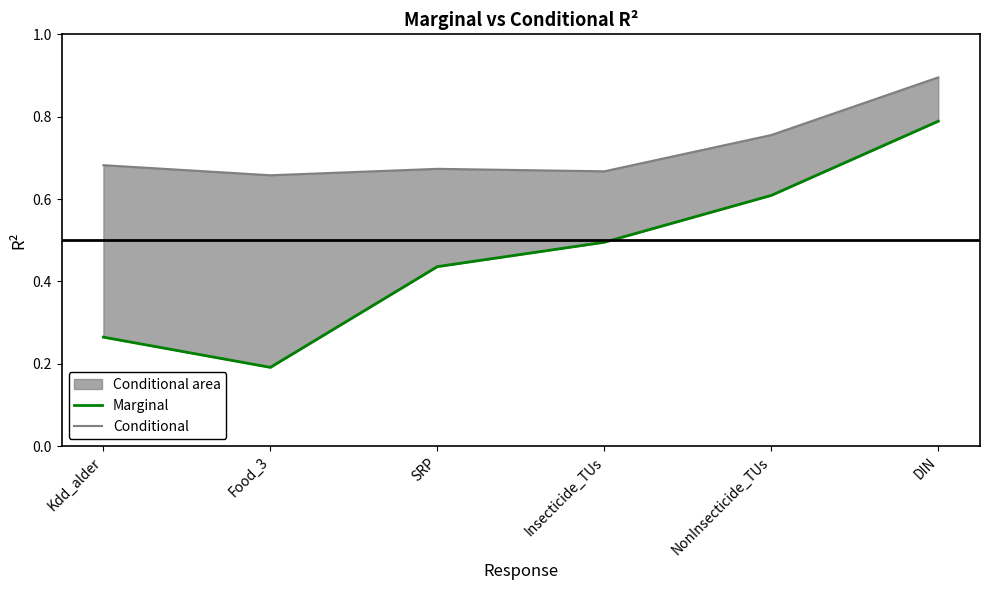

True or false: Conditional and Marginal intersect in this chart.

False